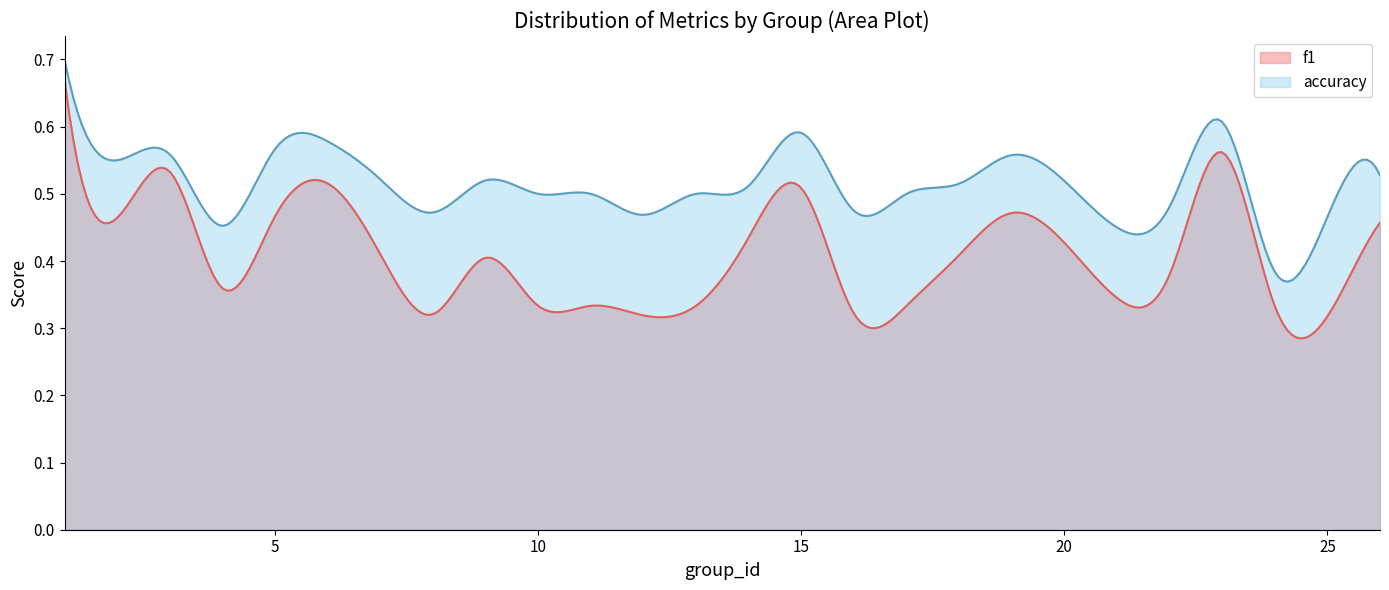

Where is f1 nearest to the value 0?

25